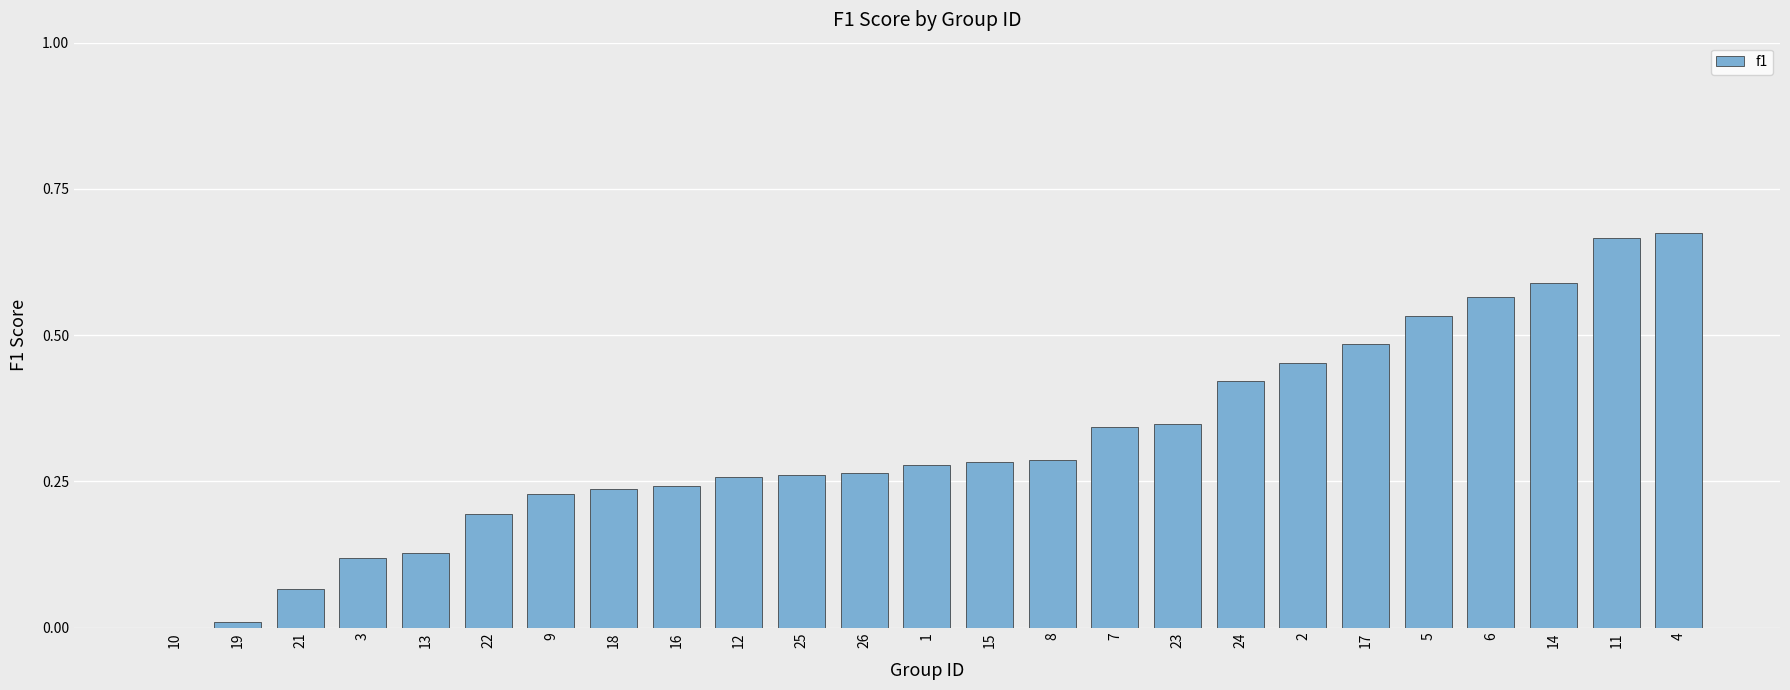

Are the bars horizontal?

No